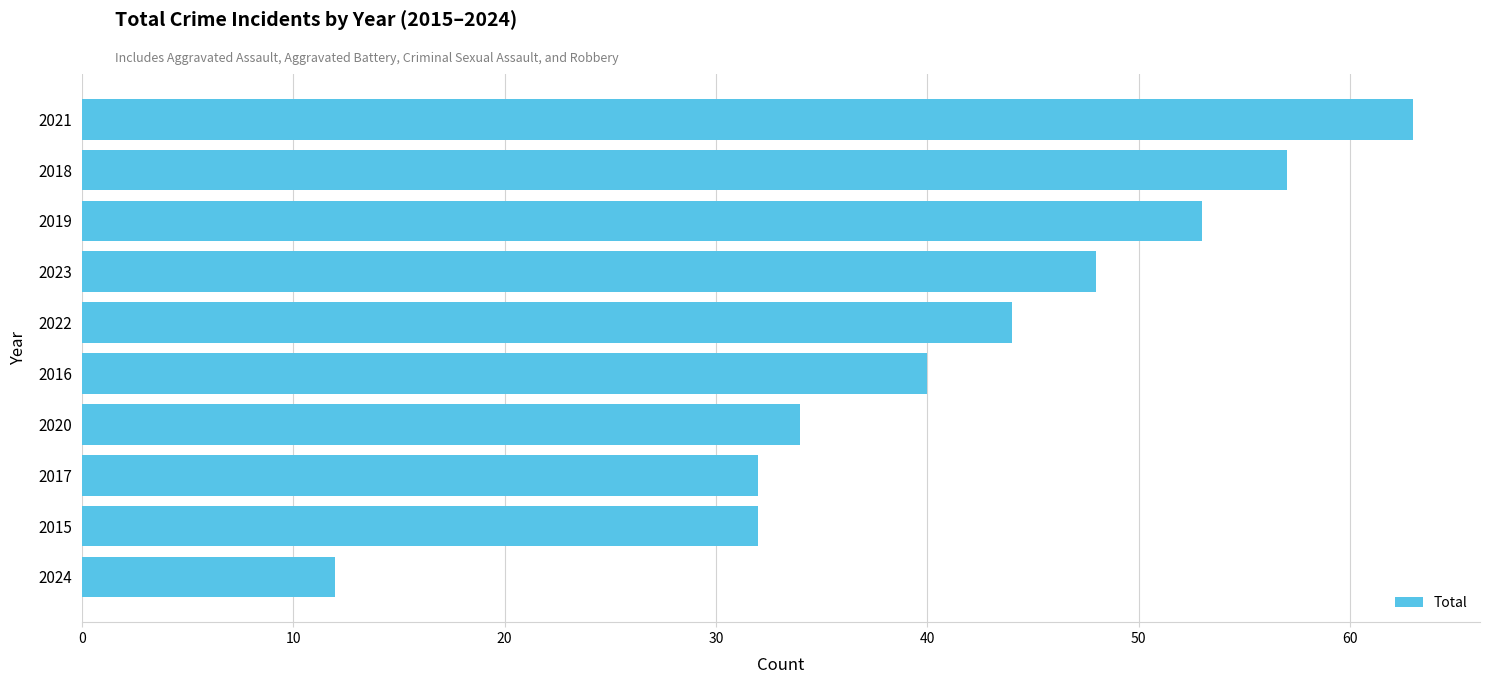

True or false: the data shows 53 at 2019.

True